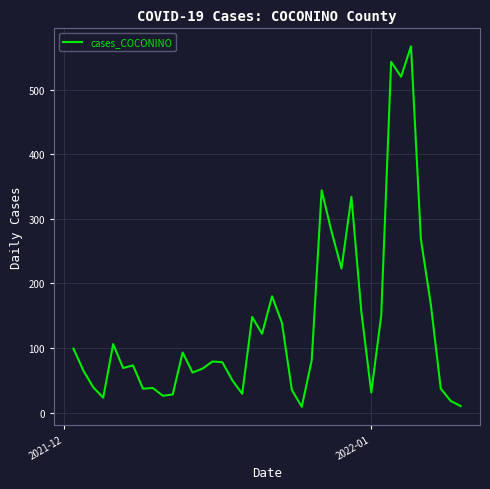

How many lines are shown in the chart?

1